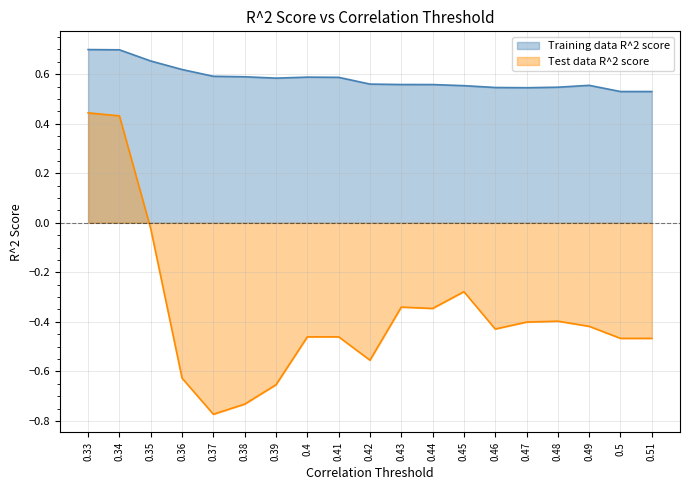

The Training data R^2 score series shows 0.3 at 0.44. True or false?

False